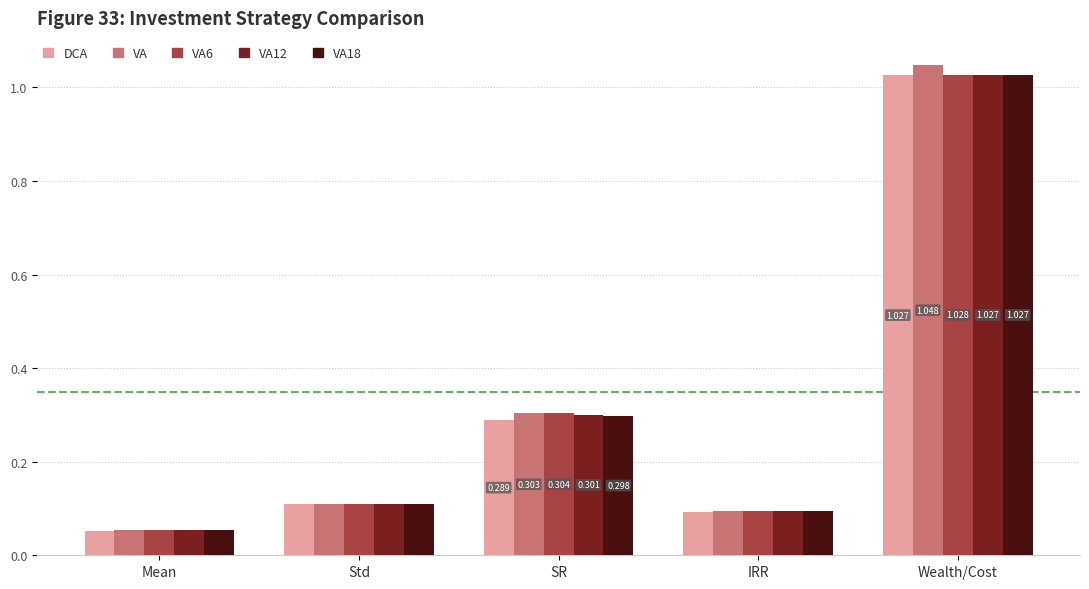

What is the label of the 2nd bar from the left?

Std